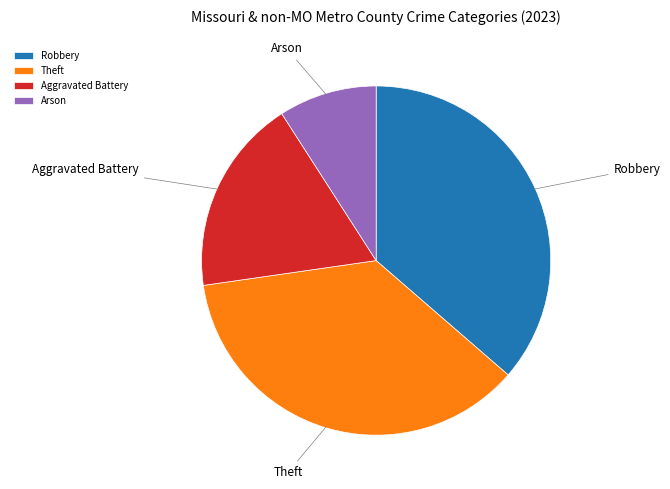

Which slice is the smallest?

Arson